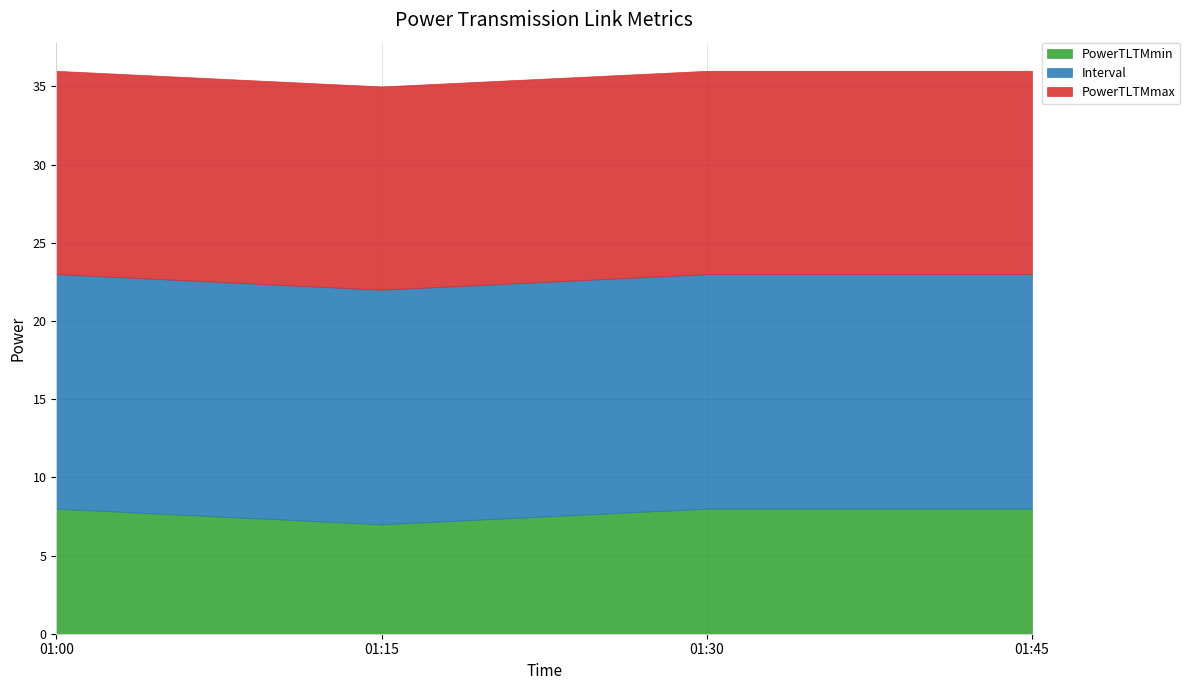

Does the chart have visible grid lines?

Yes